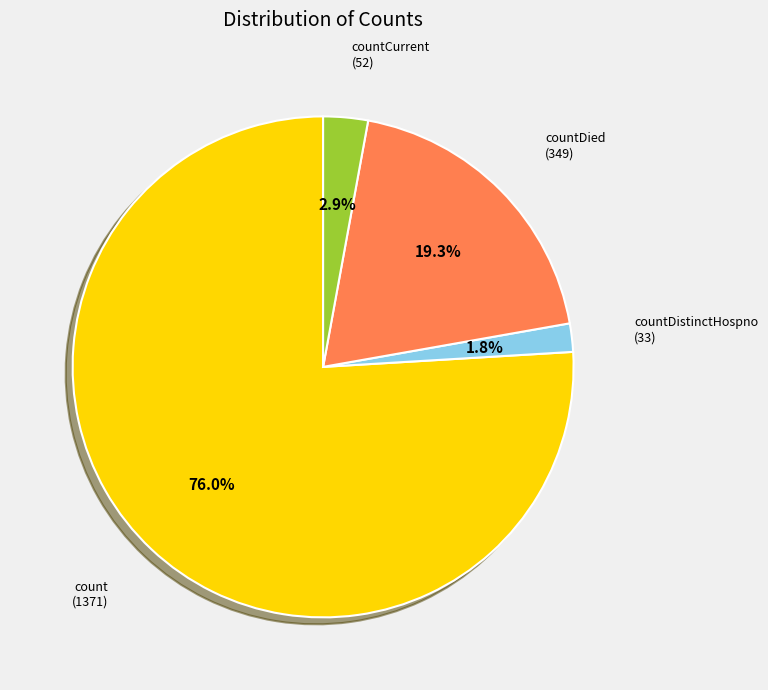

Does countDied account for over 50% of the chart?

No